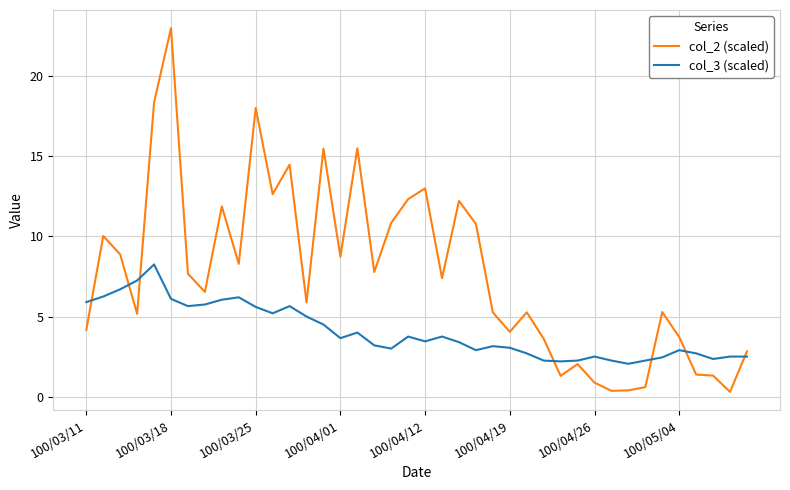

True or false: col_3 (scaled) and col_2 (scaled) cross at least once.

True